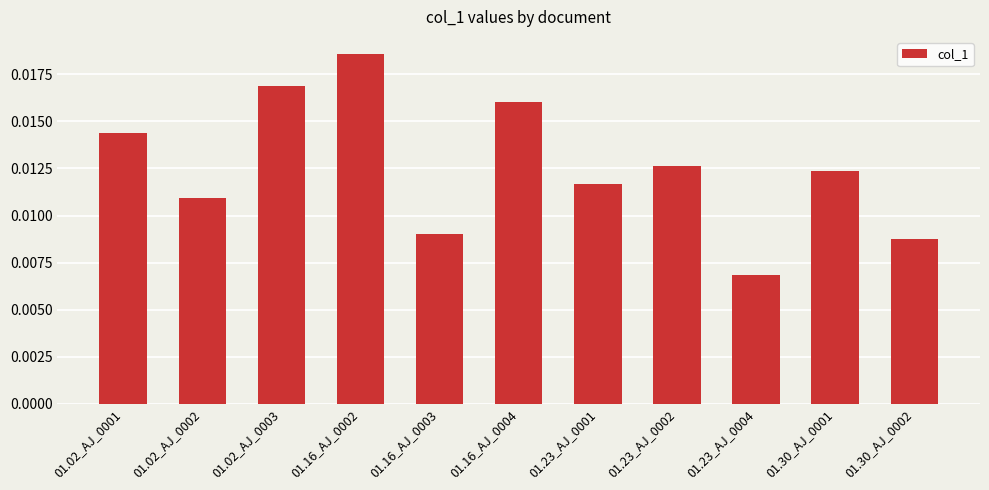

How many bars are there in total?

11